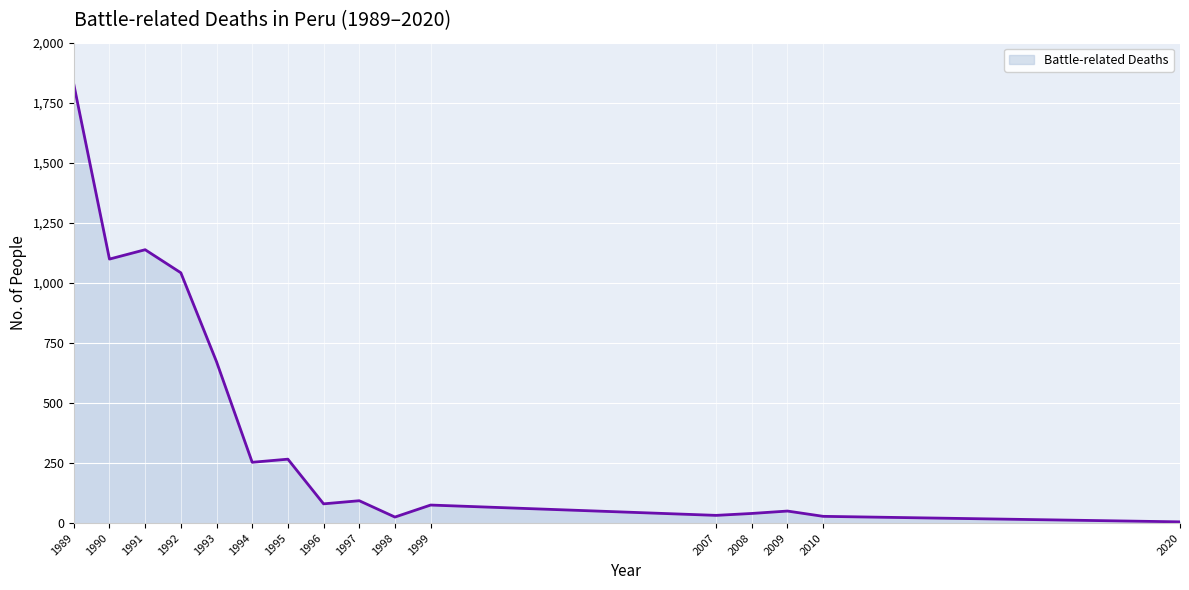

Which label corresponds to the smallest value in the chart?

2020